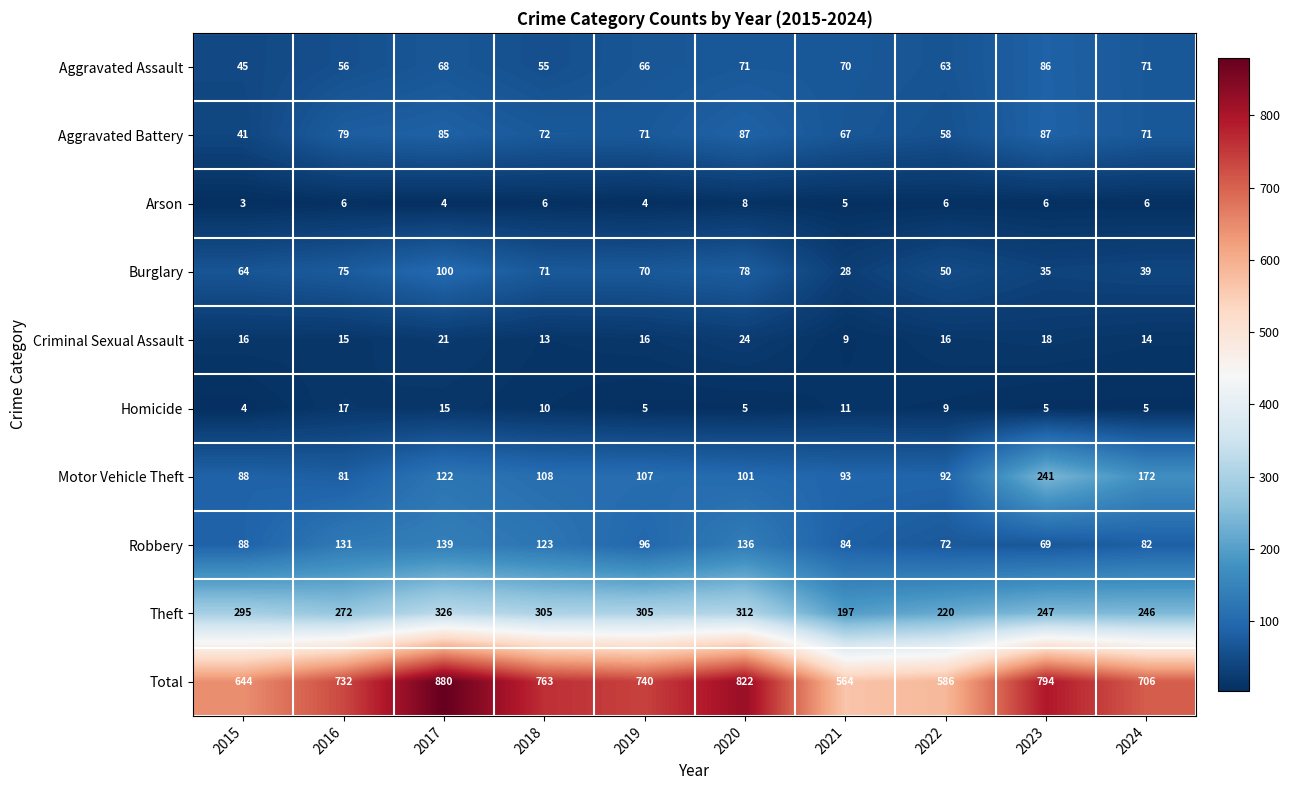

Which series has the largest total across all categories?

Total